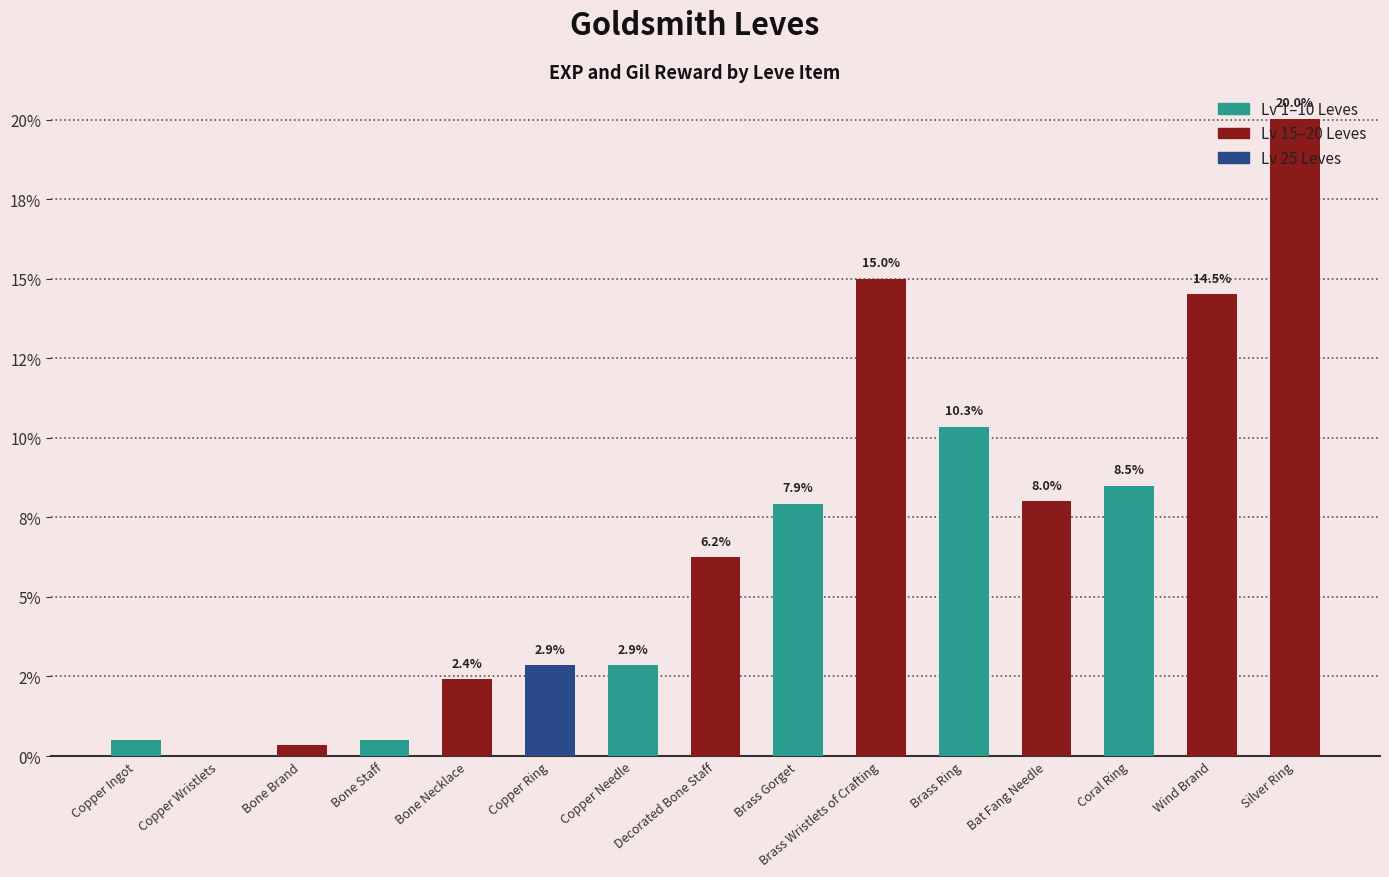

What is the ratio of the value at Brass Ring to the value at Brass Wristlets of Crafting?

0.7